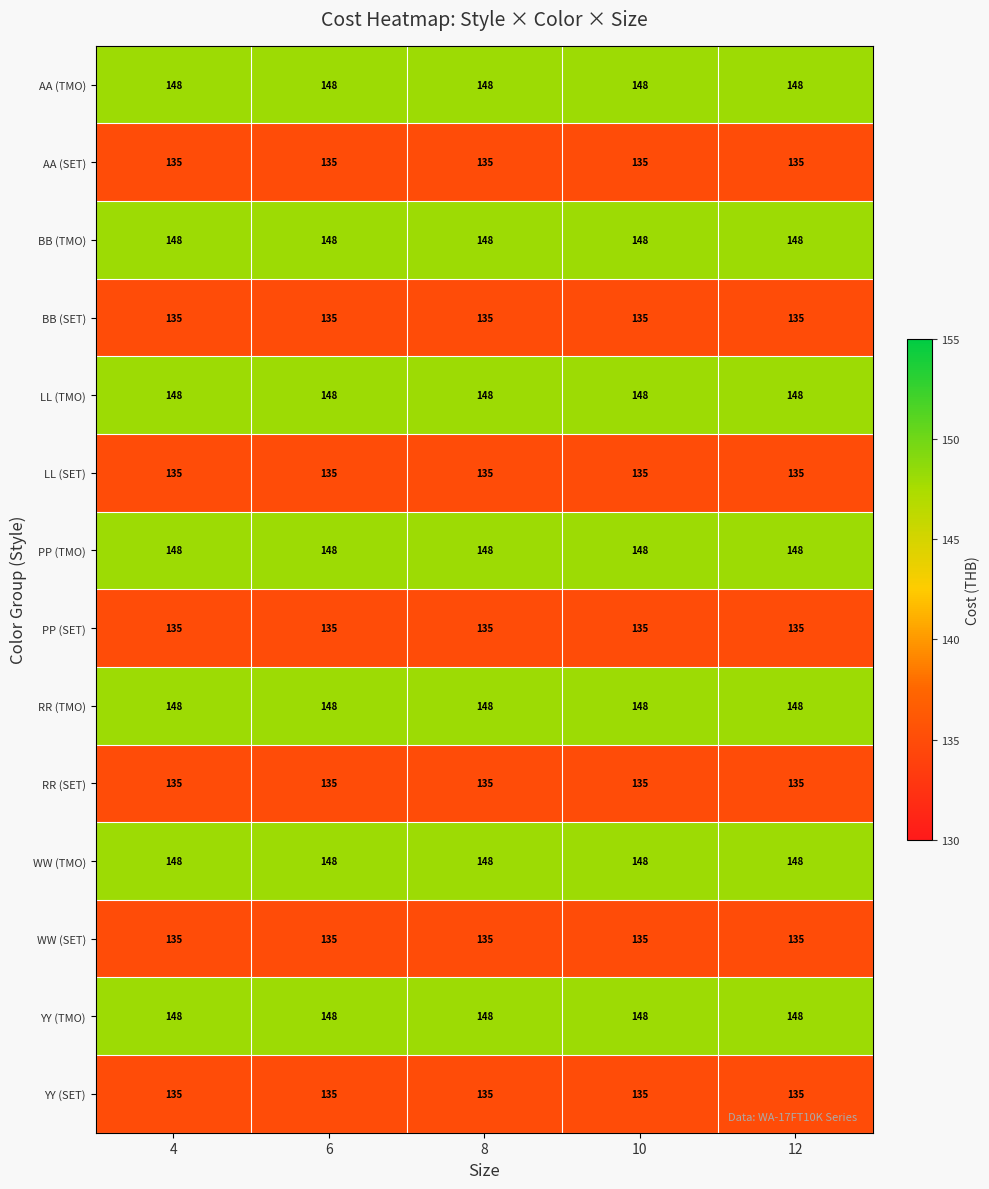

Is it true that YY (SET) equals 241 at 4?

False